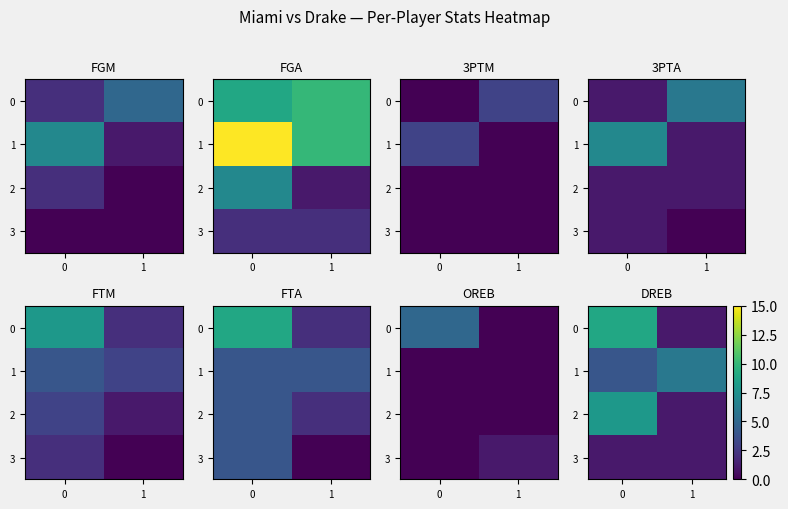

What is the difference between the highest and lowest values at 0?

8